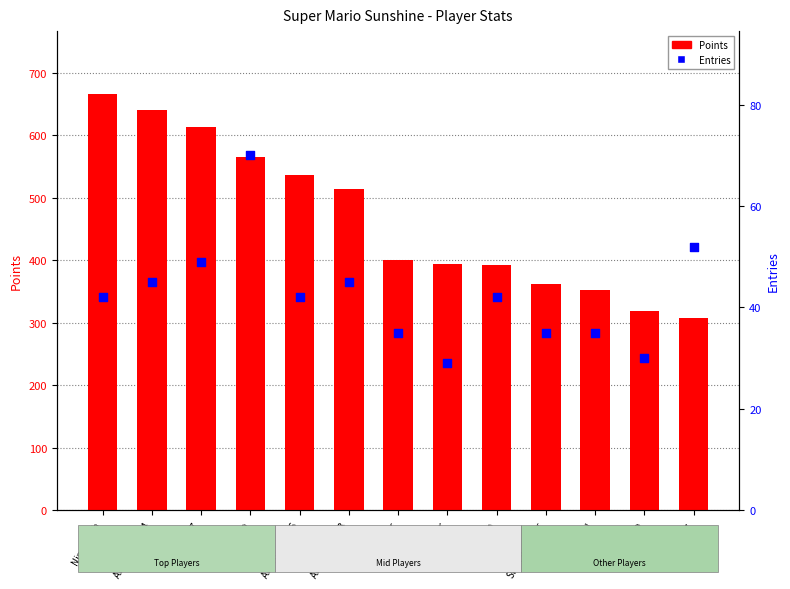

Which series has the largest Y range (max minus min)?

Points